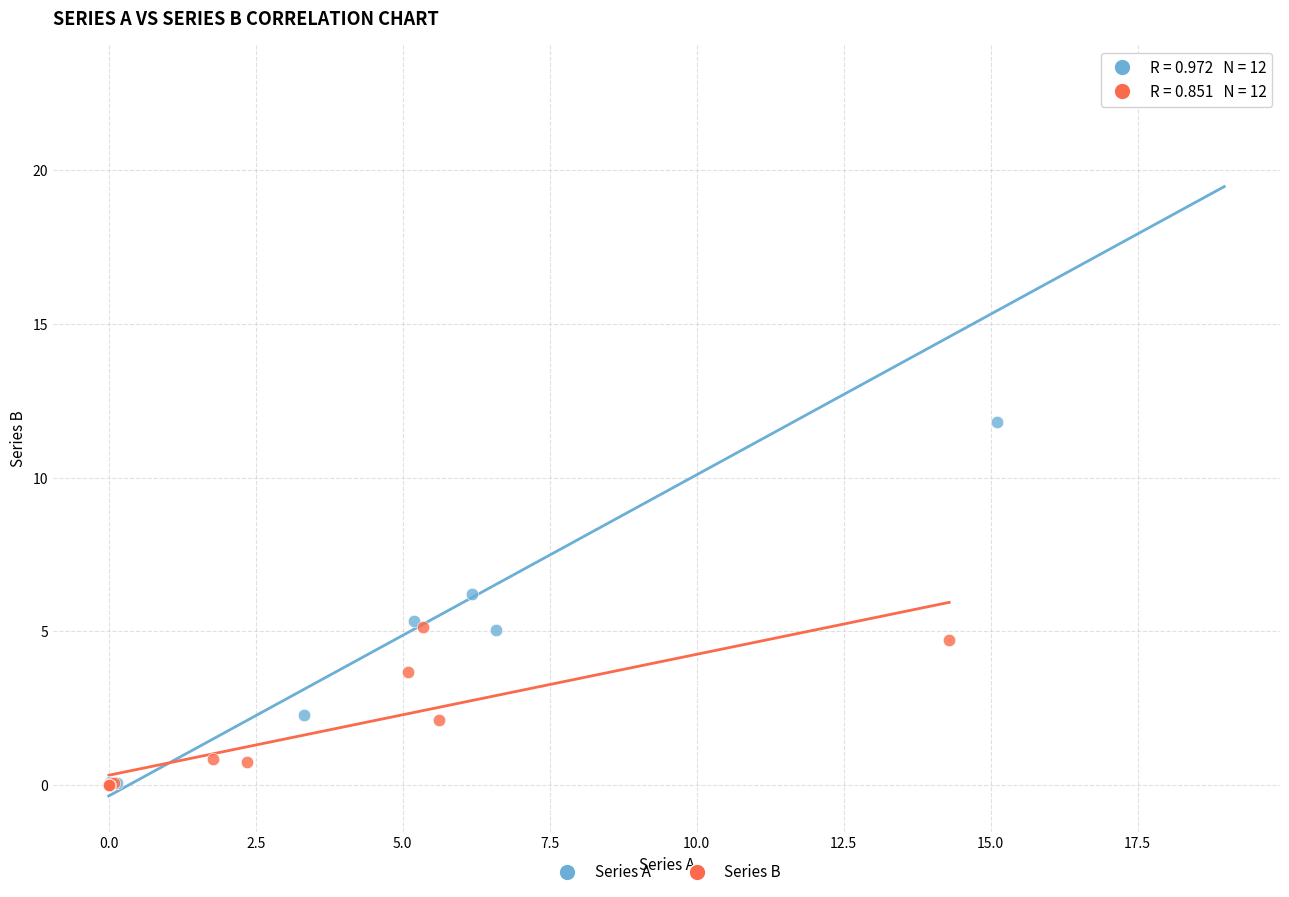

Which series contains the highest Y value?

Series A